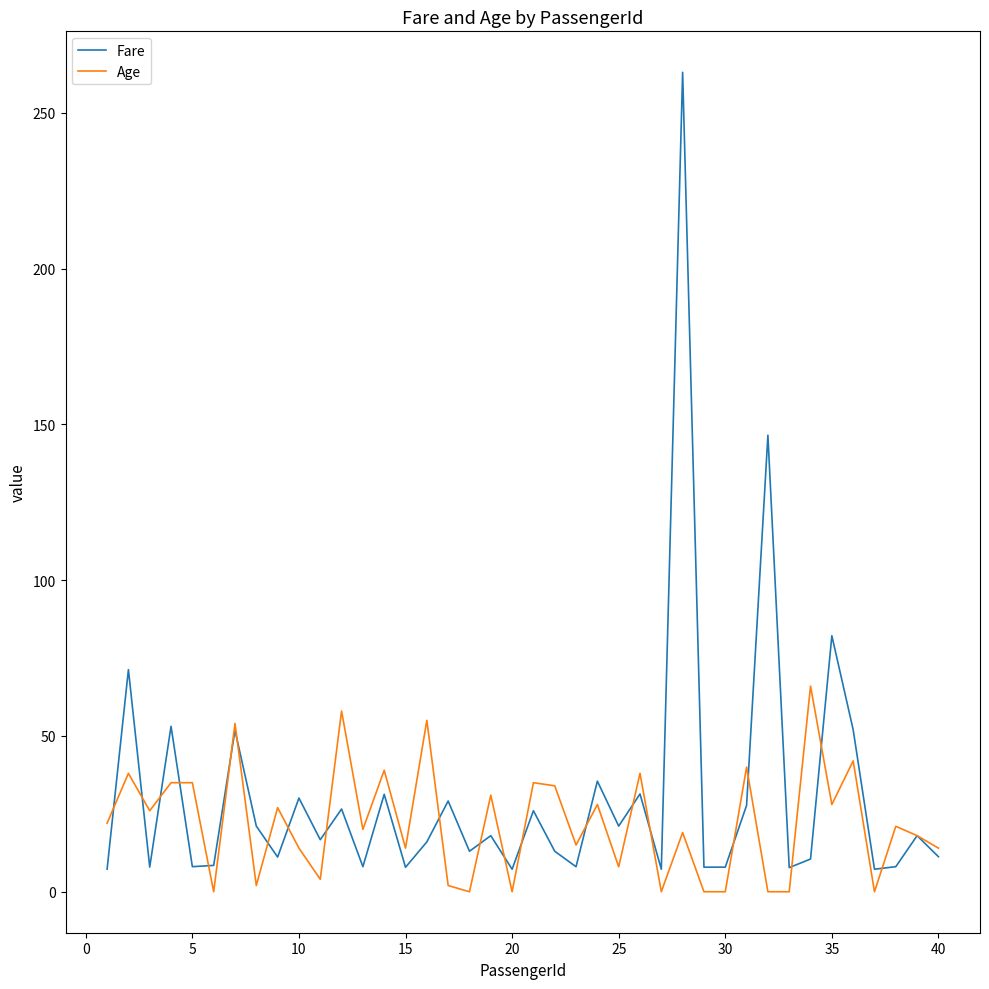

Which series has the widest spread of values?

Fare